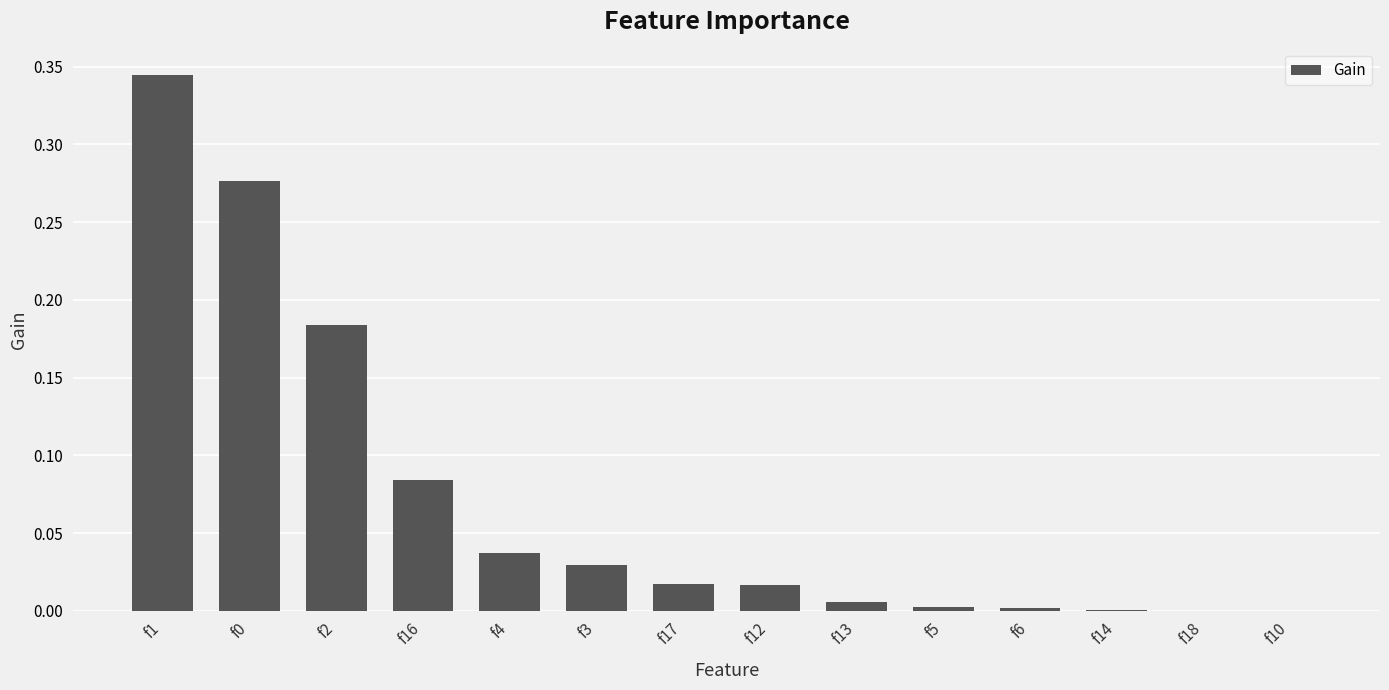

The value at f6 is 0.0. True or false?

True